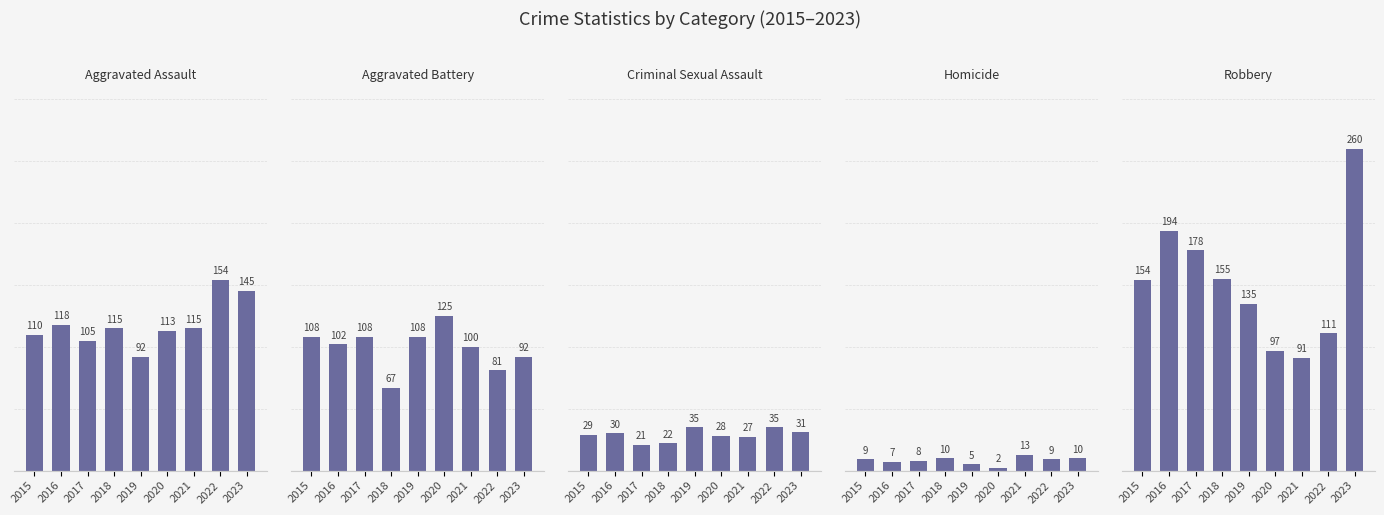

Reading left to right, extract all data points from this chart.

Aggravated Assault: 2015=110	2016=118	2017=105	2018=115	2019=92	2020=113	2021=115	2022=154	2023=145
Aggravated Battery: 2015=108	2016=102	2017=108	2018=67	2019=108	2020=125	2021=100	2022=81	2023=92
Criminal Sexual Assault: 2015=29	2016=30	2017=21	2018=22	2019=35	2020=28	2021=27	2022=35	2023=31
Homicide: 2015=9	2016=7	2017=8	2018=10	2019=5	2020=2	2021=13	2022=9	2023=10
Robbery: 2015=154	2016=194	2017=178	2018=155	2019=135	2020=97	2021=91	2022=111	2023=260